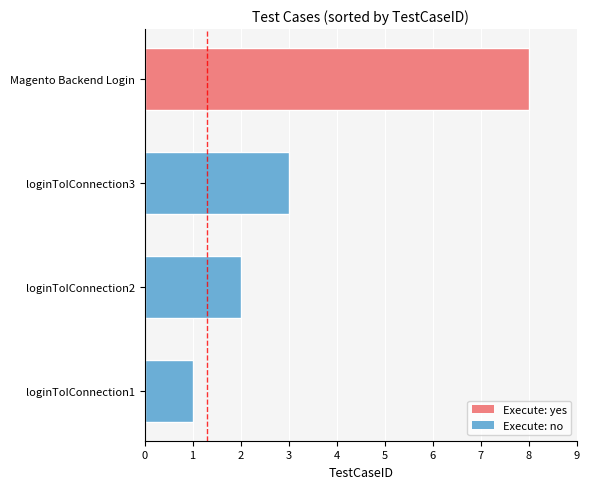

Reading bottom to top, transcribe all the data shown in this chart.

loginToIConnection1=1	loginToIConnection2=2	loginToIConnection3=3	Magento Backend Login=8